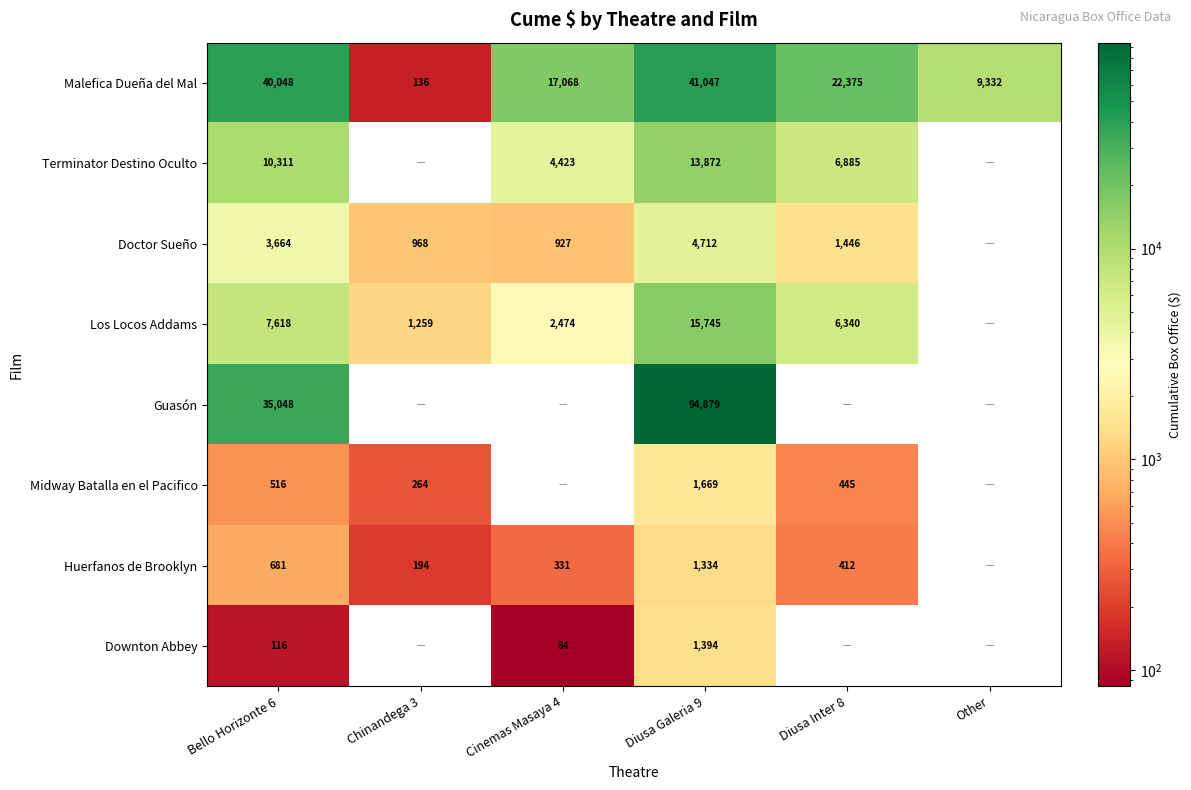

What is the spread (max minus min) of values at Bello Horizonte 6?

39932